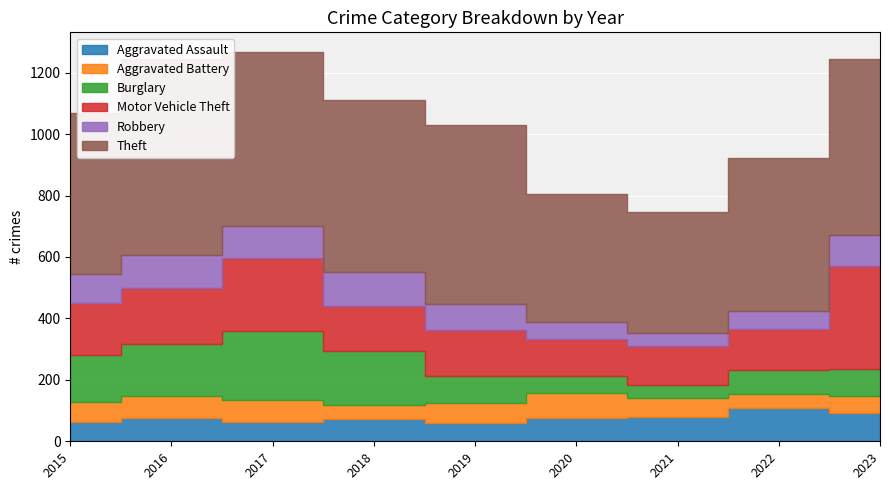

What is the difference between the highest and lowest values at 2016?

567